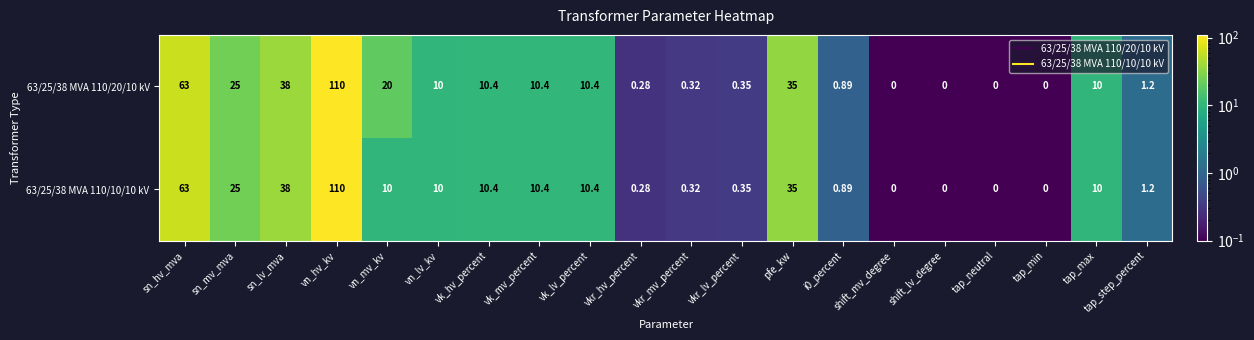

Which category has the highest value in the 63/25/38 MVA 110/10/10 kV series?

vn_hv_kv